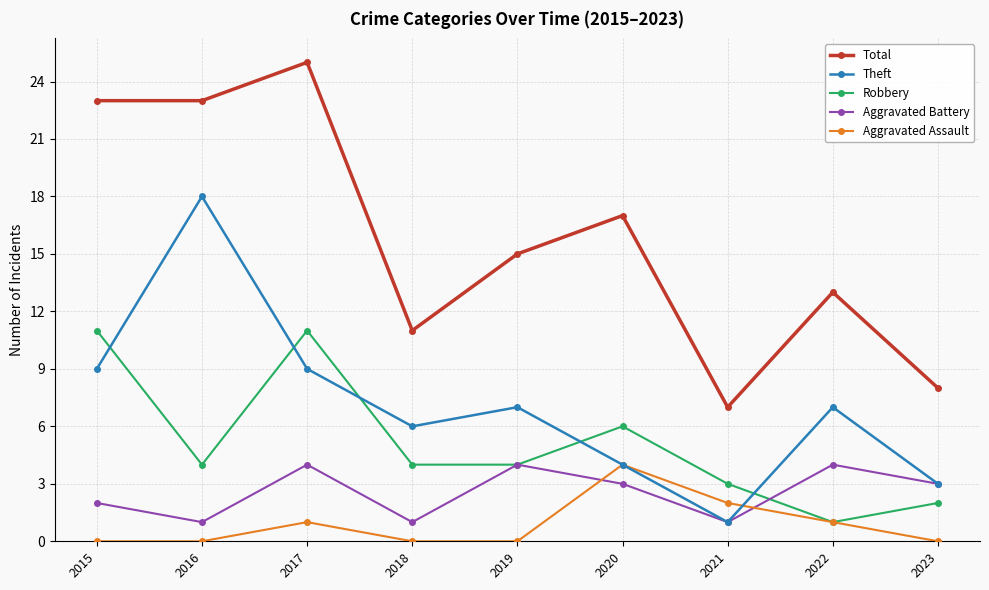

What is the difference between the maximum and minimum values in the Aggravated Assault series?

4